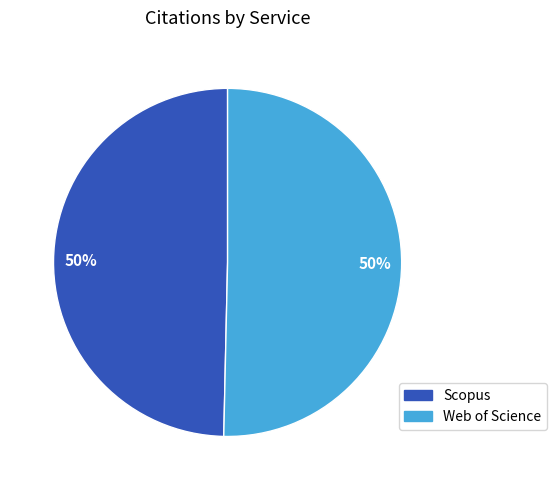

To the nearest percent, what is the average slice percentage?

50%